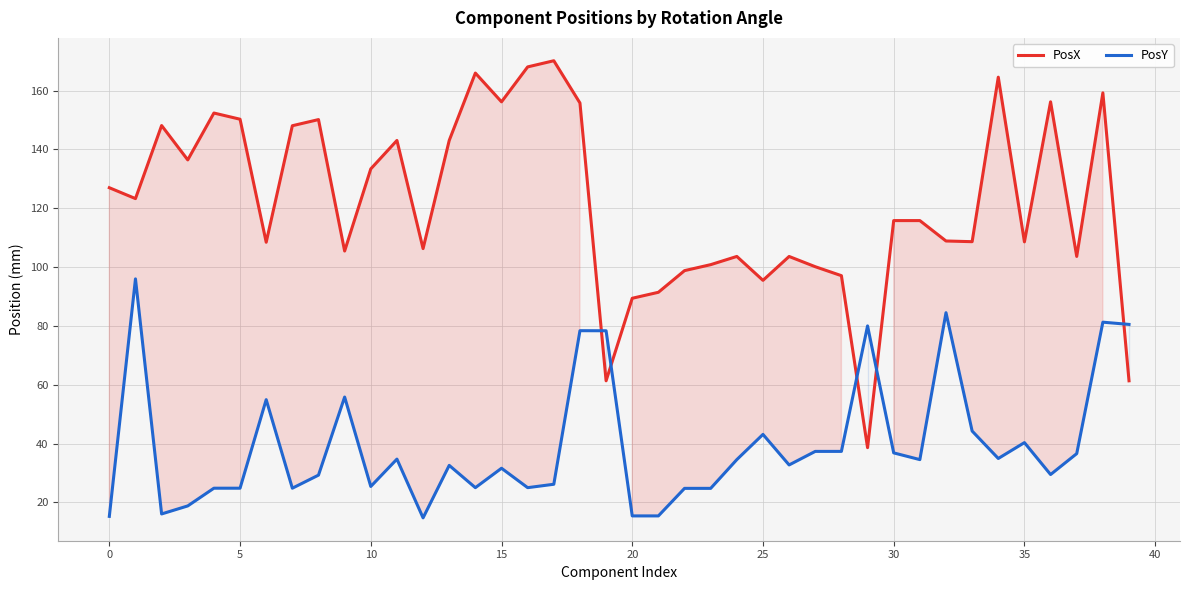

What is the value of the PosY point at the 13th from the left?

14.7